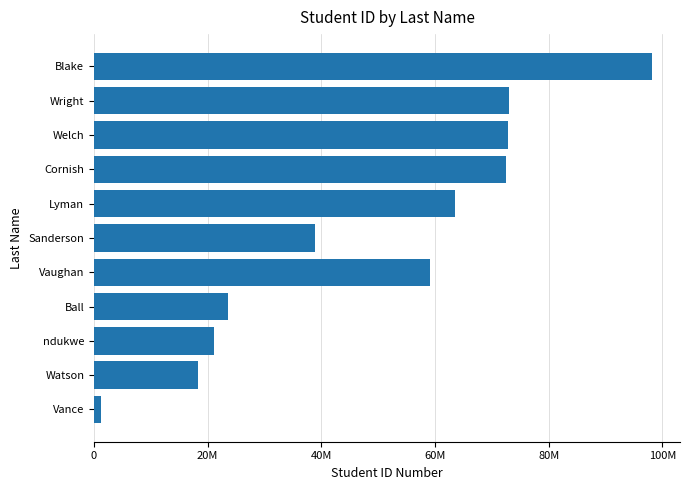

Read the value at Watson.

18322583